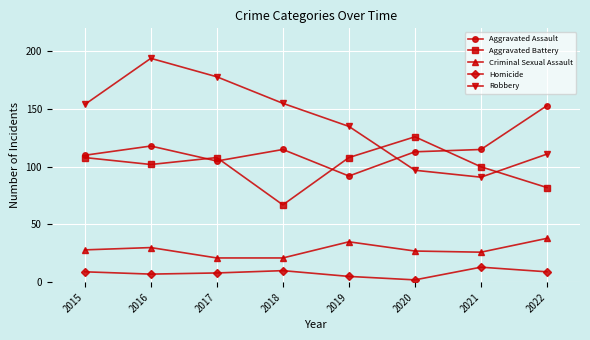

Is it true that Criminal Sexual Assault equals 26 at 2021?

True